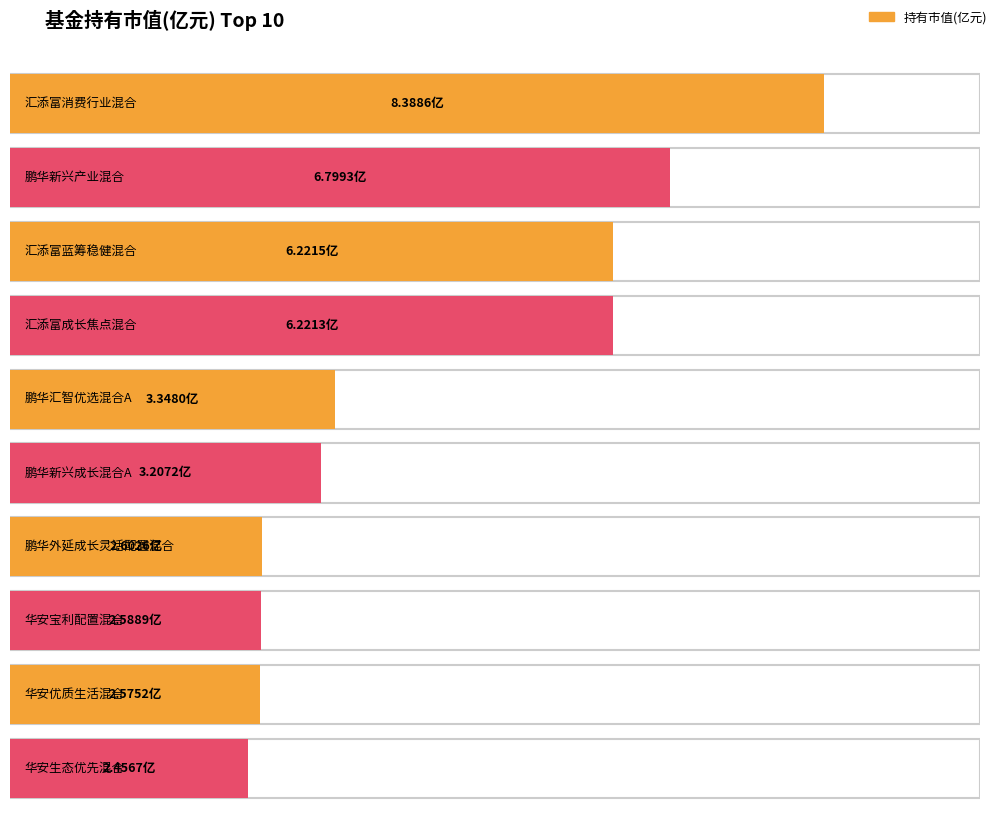

Rank the categories by value from highest to lowest.

汇添富消费行业混合, 鹏华新兴产业混合, 汇添富蓝筹稳健混合, 汇添富成长焦点混合, 鹏华汇智优选混合A, 鹏华新兴成长混合A, 鹏华外延成长灵活配置混合, 华安宝利配置混合, 华安优质生活混合, 华安生态优先混合